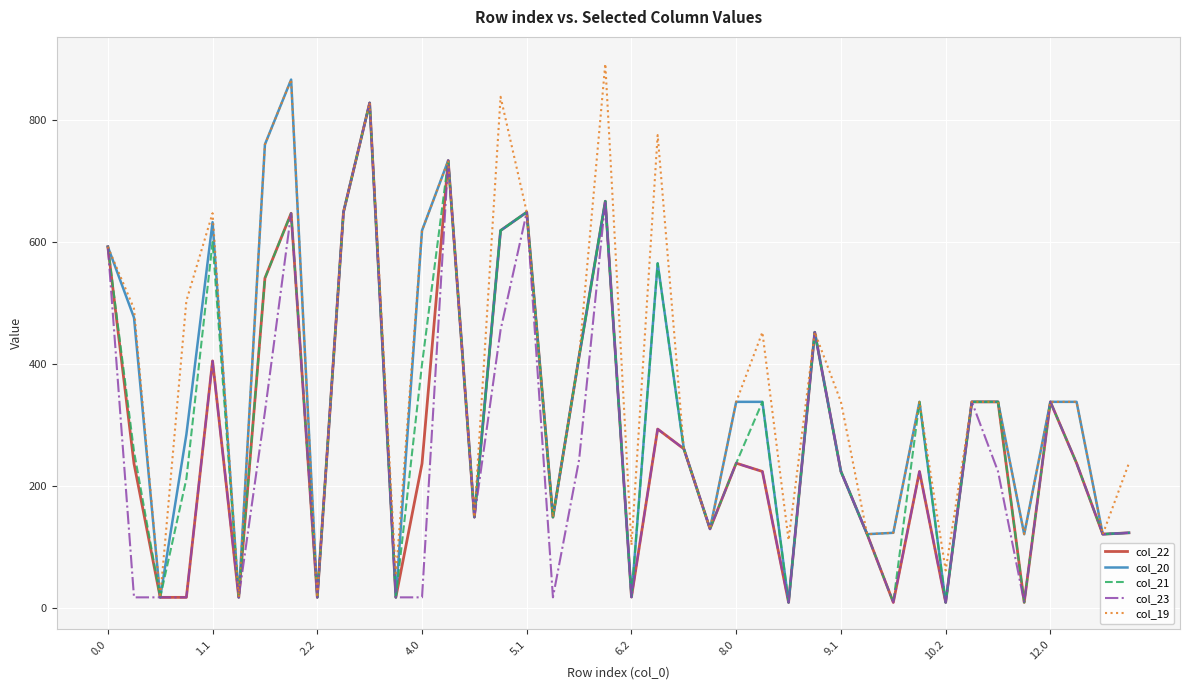

What is the sum of all col_23 values?

10077.8